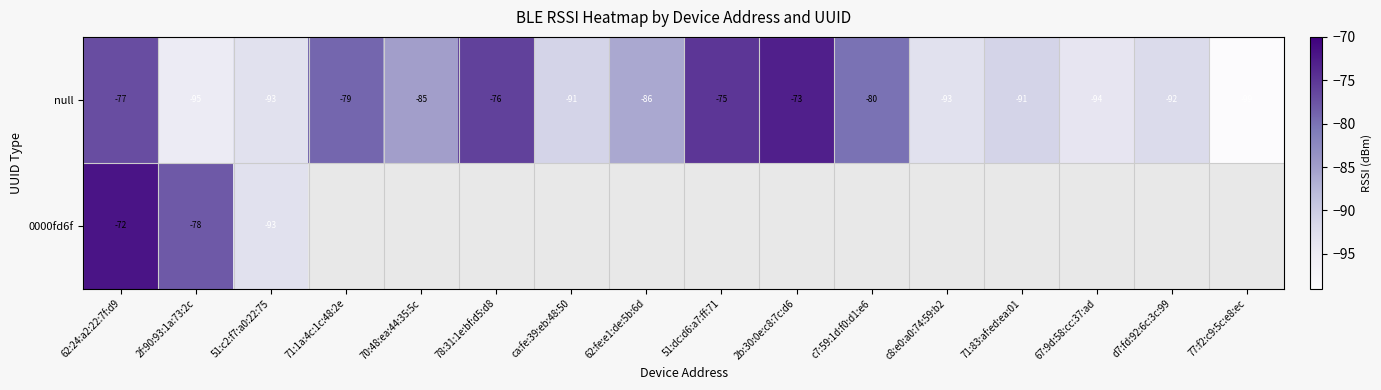

The value of null at 51:dc:d6:a7:ff:71 is -37. True or false?

False